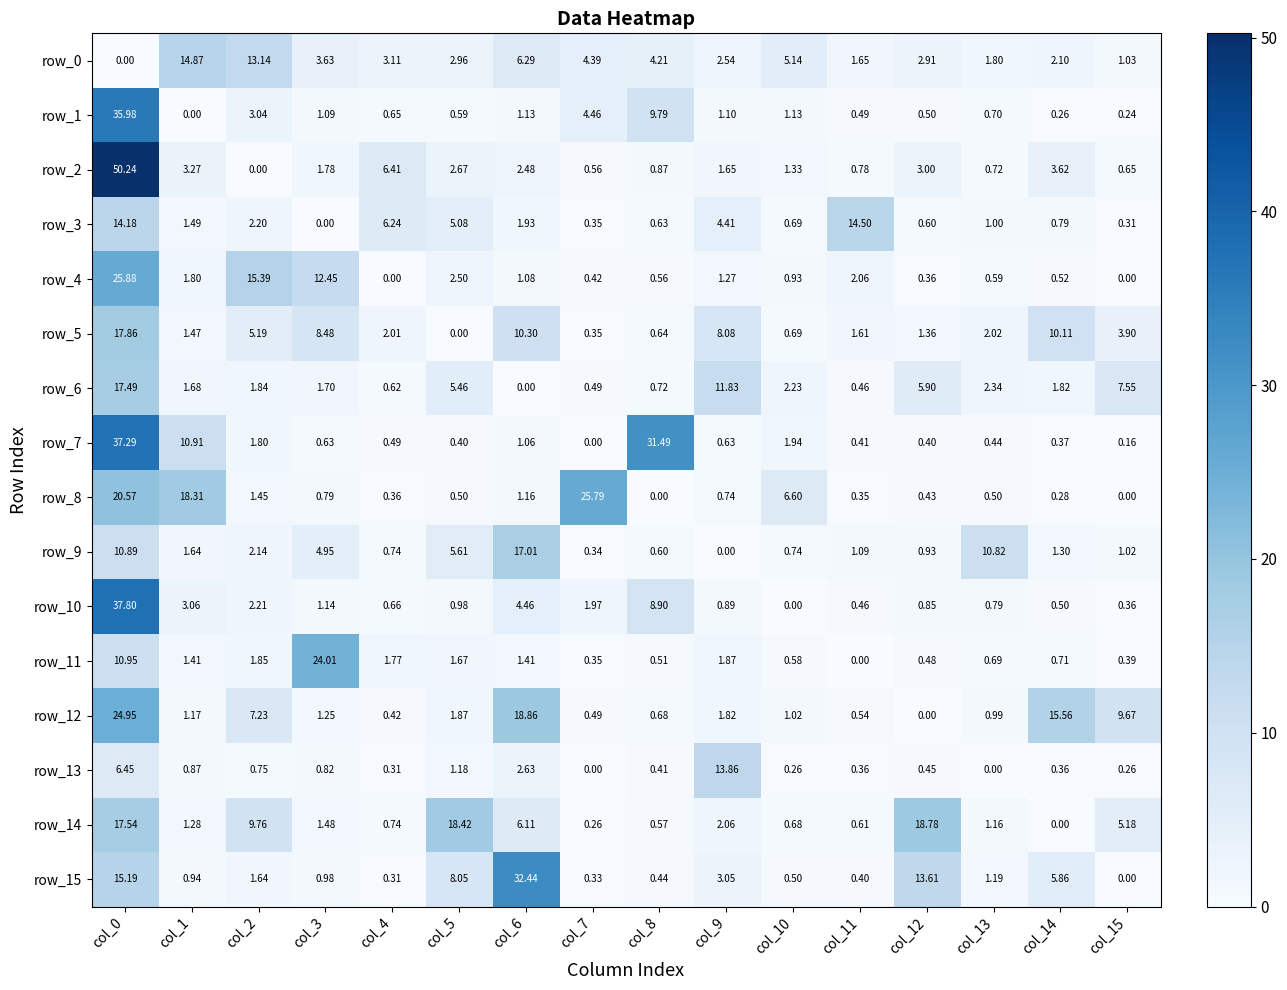

Reading right to left, what are all the values shown in this chart?

row_0: col_15=1.0	col_14=2.1	col_13=1.8	col_12=2.9	col_11=1.6	col_10=5.1	col_9=2.5	col_8=4.2	col_7=4.4	col_6=6.3	col_5=3.0	col_4=3.1	col_3=3.6	col_2=13.1	col_1=14.9	col_0=0.0
row_1: col_15=0.2	col_14=0.3	col_13=0.7	col_12=0.5	col_11=0.5	col_10=1.1	col_9=1.1	col_8=9.8	col_7=4.5	col_6=1.1	col_5=0.6	col_4=0.7	col_3=1.1	col_2=3.0	col_1=0.0	col_0=36.0
row_2: col_15=0.7	col_14=3.6	col_13=0.7	col_12=3.0	col_11=0.8	col_10=1.3	col_9=1.6	col_8=0.9	col_7=0.6	col_6=2.5	col_5=2.7	col_4=6.4	col_3=1.8	col_2=0.0	col_1=3.3	col_0=50.2
row_3: col_15=0.3	col_14=0.8	col_13=1.0	col_12=0.6	col_11=14.5	col_10=0.7	col_9=4.4	col_8=0.6	col_7=0.3	col_6=1.9	col_5=5.1	col_4=6.2	col_3=0.0	col_2=2.2	col_1=1.5	col_0=14.2
row_4: col_15=0.0	col_14=0.5	col_13=0.6	col_12=0.4	col_11=2.1	col_10=0.9	col_9=1.3	col_8=0.6	col_7=0.4	col_6=1.1	col_5=2.5	col_4=0.0	col_3=12.4	col_2=15.4	col_1=1.8	col_0=25.9
row_5: col_15=3.9	col_14=10.1	col_13=2.0	col_12=1.4	col_11=1.6	col_10=0.7	col_9=8.1	col_8=0.6	col_7=0.3	col_6=10.3	col_5=0.0	col_4=2.0	col_3=8.5	col_2=5.2	col_1=1.5	col_0=17.9
row_6: col_15=7.5	col_14=1.8	col_13=2.3	col_12=5.9	col_11=0.5	col_10=2.2	col_9=11.8	col_8=0.7	col_7=0.5	col_6=0.0	col_5=5.5	col_4=0.6	col_3=1.7	col_2=1.8	col_1=1.7	col_0=17.5
row_7: col_15=0.2	col_14=0.4	col_13=0.4	col_12=0.4	col_11=0.4	col_10=1.9	col_9=0.6	col_8=31.5	col_7=0.0	col_6=1.1	col_5=0.4	col_4=0.5	col_3=0.6	col_2=1.8	col_1=10.9	col_0=37.3
row_8: col_15=0.0	col_14=0.3	col_13=0.5	col_12=0.4	col_11=0.3	col_10=6.6	col_9=0.7	col_8=0.0	col_7=25.8	col_6=1.2	col_5=0.5	col_4=0.4	col_3=0.8	col_2=1.4	col_1=18.3	col_0=20.6
row_9: col_15=1.0	col_14=1.3	col_13=10.8	col_12=0.9	col_11=1.1	col_10=0.7	col_9=0.0	col_8=0.6	col_7=0.3	col_6=17.0	col_5=5.6	col_4=0.7	col_3=5.0	col_2=2.1	col_1=1.6	col_0=10.9
row_10: col_15=0.4	col_14=0.5	col_13=0.8	col_12=0.8	col_11=0.5	col_10=0.0	col_9=0.9	col_8=8.9	col_7=2.0	col_6=4.5	col_5=1.0	col_4=0.7	col_3=1.1	col_2=2.2	col_1=3.1	col_0=37.8
row_11: col_15=0.4	col_14=0.7	col_13=0.7	col_12=0.5	col_11=0.0	col_10=0.6	col_9=1.9	col_8=0.5	col_7=0.3	col_6=1.4	col_5=1.7	col_4=1.8	col_3=24.0	col_2=1.9	col_1=1.4	col_0=10.9
row_12: col_15=9.7	col_14=15.6	col_13=1.0	col_12=0.0	col_11=0.5	col_10=1.0	col_9=1.8	col_8=0.7	col_7=0.5	col_6=18.9	col_5=1.9	col_4=0.4	col_3=1.2	col_2=7.2	col_1=1.2	col_0=24.9
row_13: col_15=0.3	col_14=0.4	col_13=0.0	col_12=0.5	col_11=0.4	col_10=0.3	col_9=13.9	col_8=0.4	col_7=0.0	col_6=2.6	col_5=1.2	col_4=0.3	col_3=0.8	col_2=0.8	col_1=0.9	col_0=6.5
row_14: col_15=5.2	col_14=0.0	col_13=1.2	col_12=18.8	col_11=0.6	col_10=0.7	col_9=2.1	col_8=0.6	col_7=0.3	col_6=6.1	col_5=18.4	col_4=0.7	col_3=1.5	col_2=9.8	col_1=1.3	col_0=17.5
row_15: col_15=0.0	col_14=5.9	col_13=1.2	col_12=13.6	col_11=0.4	col_10=0.5	col_9=3.0	col_8=0.4	col_7=0.3	col_6=32.4	col_5=8.1	col_4=0.3	col_3=1.0	col_2=1.6	col_1=0.9	col_0=15.2